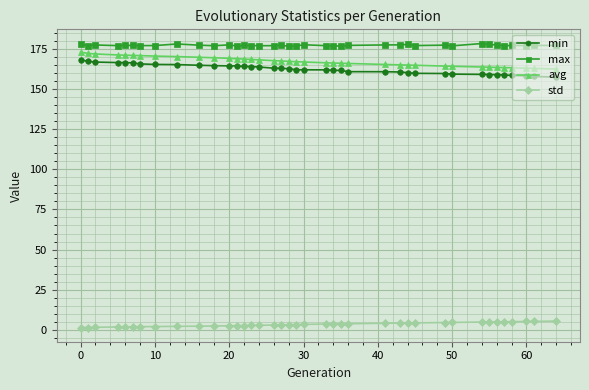

What is the difference between the maximum and minimum values in the avg series?

10.6